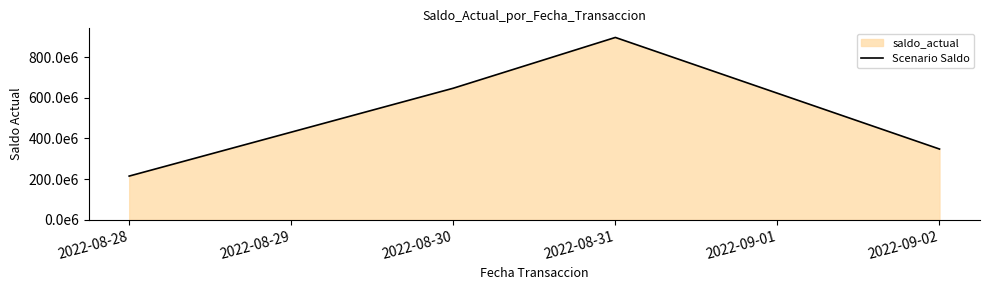

What is the difference between the maximum and minimum values?

682778491